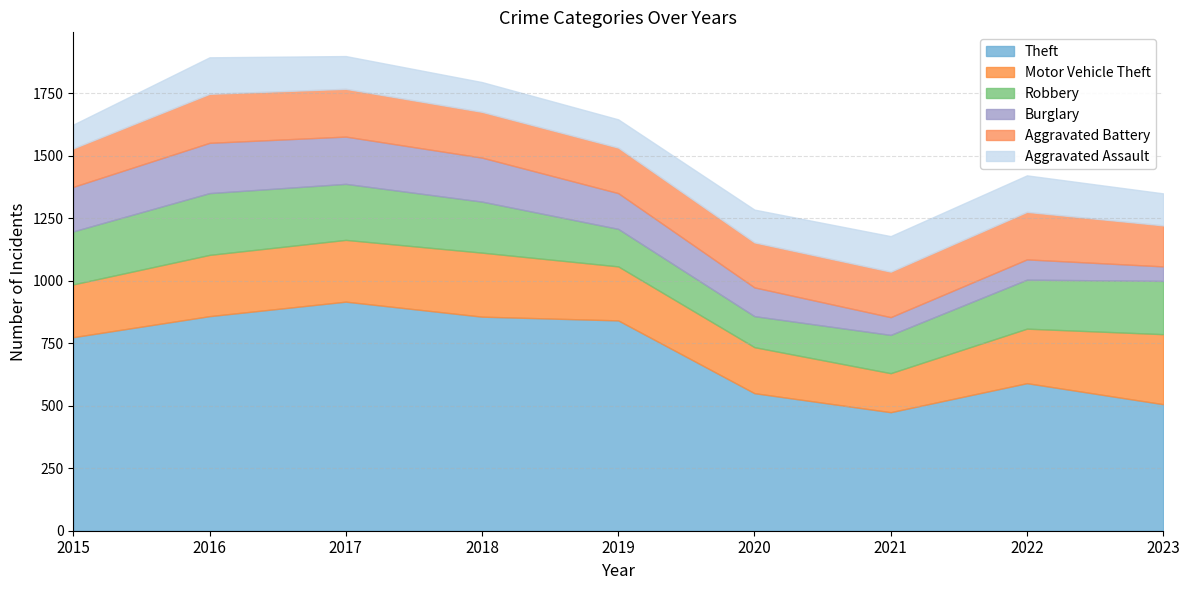

Reading left to right, list all the values displayed in this chart.

Theft: 774	858	916	856	841	550	474	590	506
Motor Vehicle Theft: 211	245	247	256	216	184	156	218	280
Robbery: 212	247	224	204	150	124	153	196	213
Burglary: 178	201	189	176	143	115	71	81	58
Aggravated Battery: 154	196	191	183	182	180	182	190	164
Aggravated Assault: 95	146	131	119	113	131	142	146	128